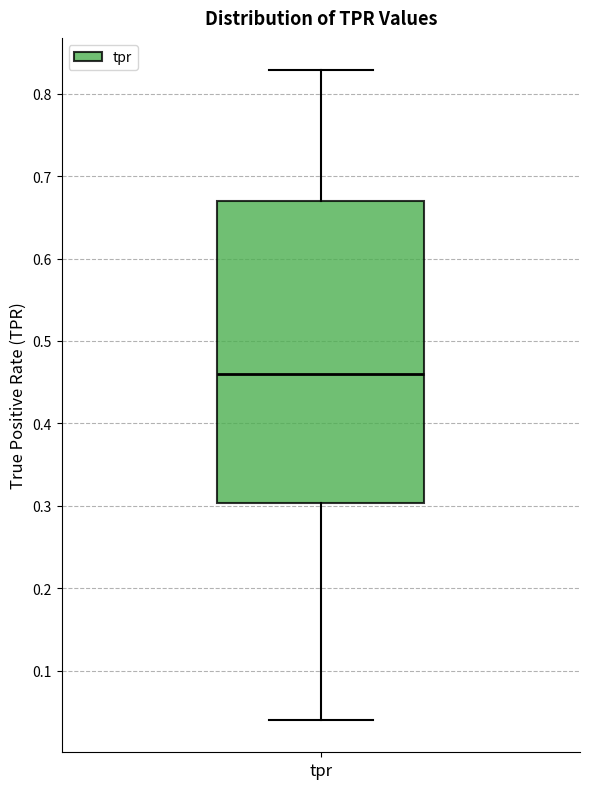

Where is the upper edge of the box for tpr on the y-axis? The values are not printed on the chart, so give them approximately, as read against the axis.

0.67